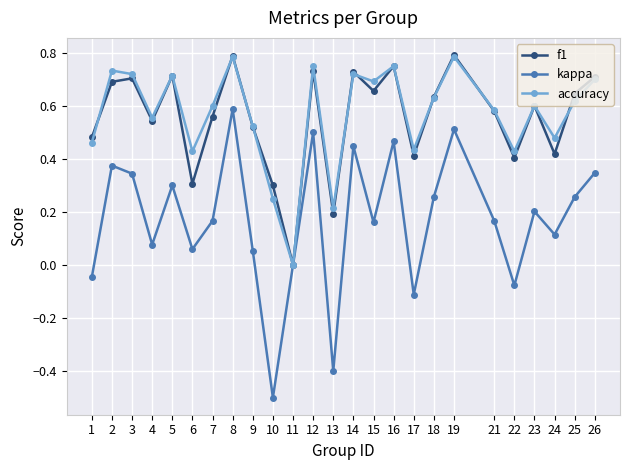

How many interior local valleys does the kappa series have?

8